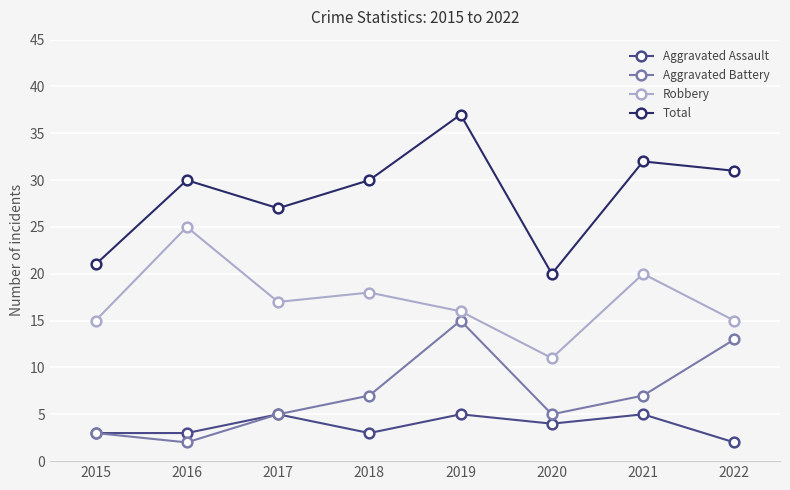

The value of Total at 2015 is 21. True or false?

True